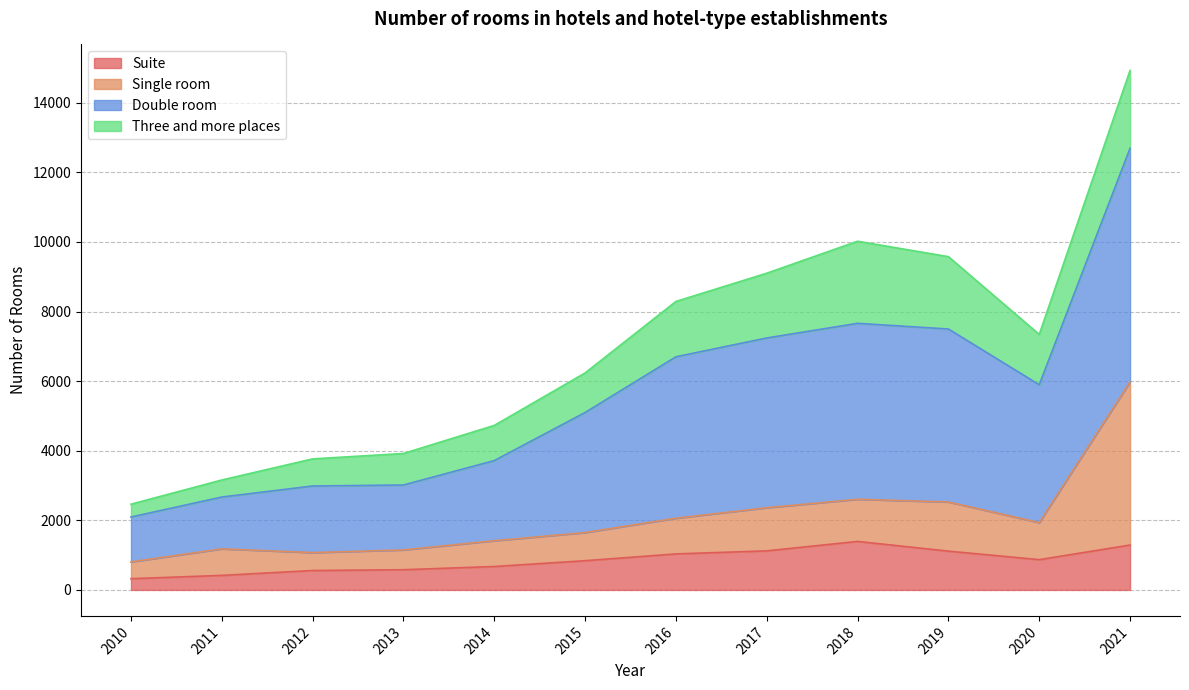

Is it true that Suite equals 554 at 2017?

False